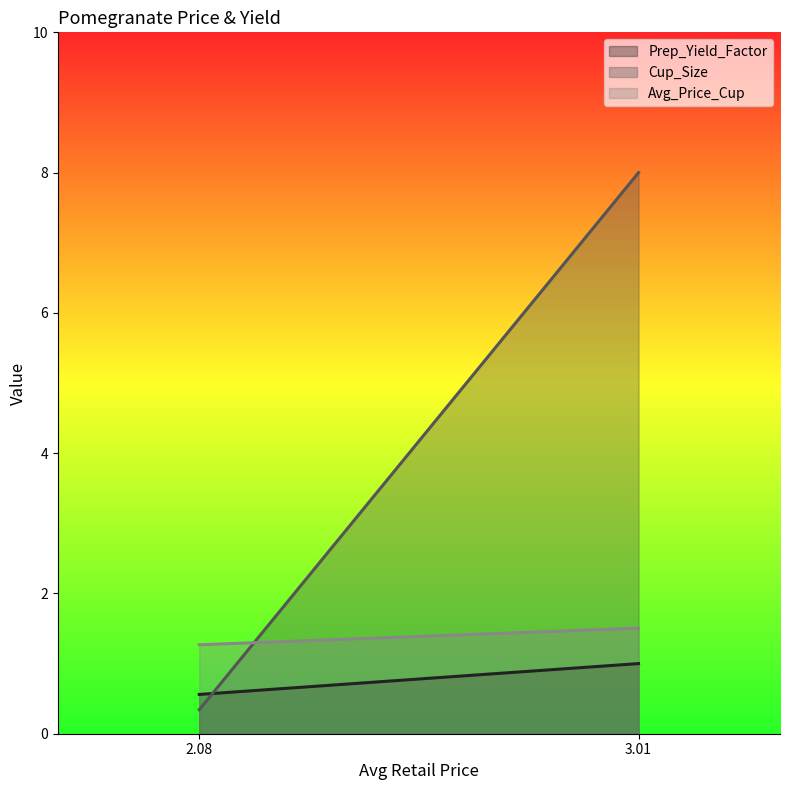

What position from the right is 3.0102739423?

1